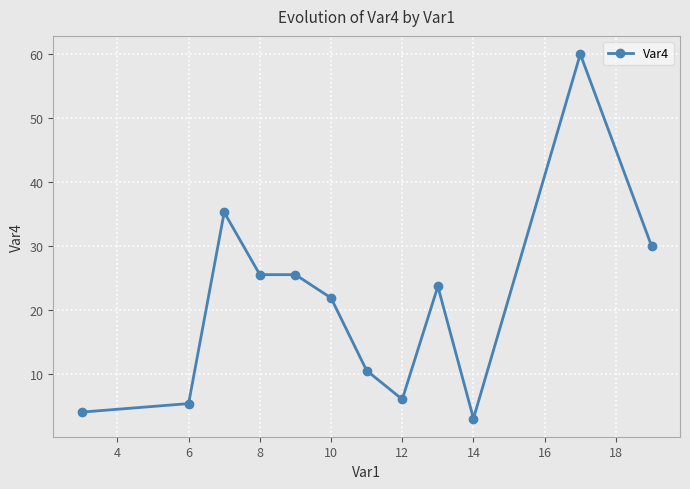

What is the sum of all values?

250.6